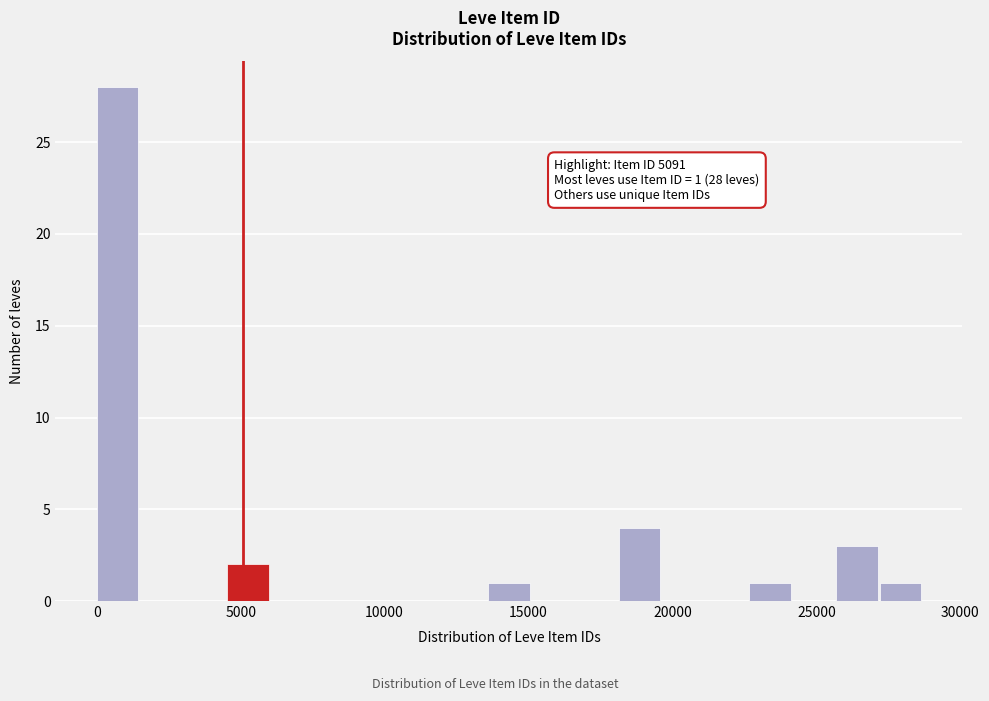

Read against the x-axis, roughly where is the centre of the tallest bar?

500